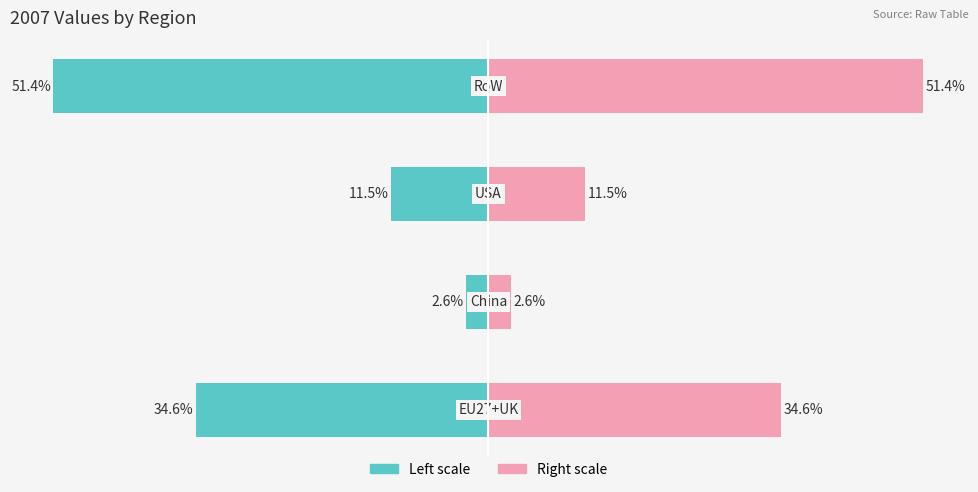

What is the maximum value shown in the chart?

51.4